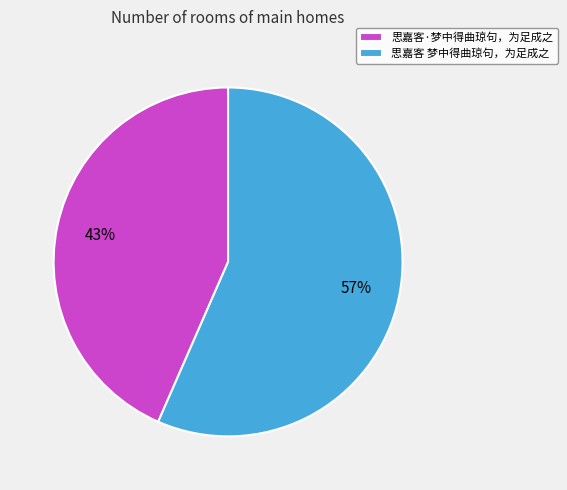

The 思嘉客 梦中得曲琼句，为足成之 slice represents 70% of the pie. True or false?

False